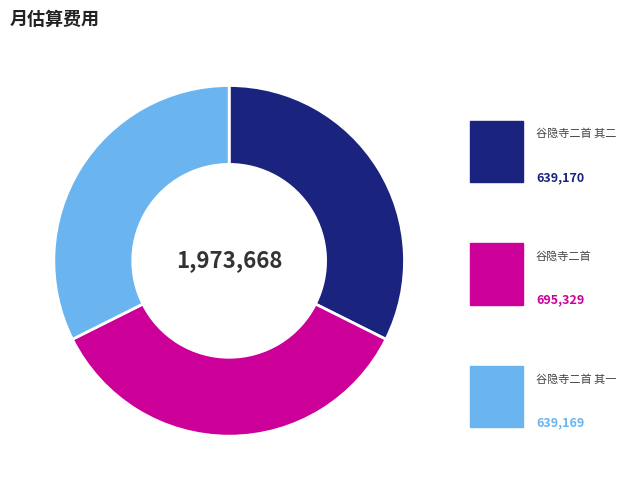

To the nearest percent, what is the difference between the 谷隐寺二首 其二 and 谷隐寺二首 slice percentages?

3%